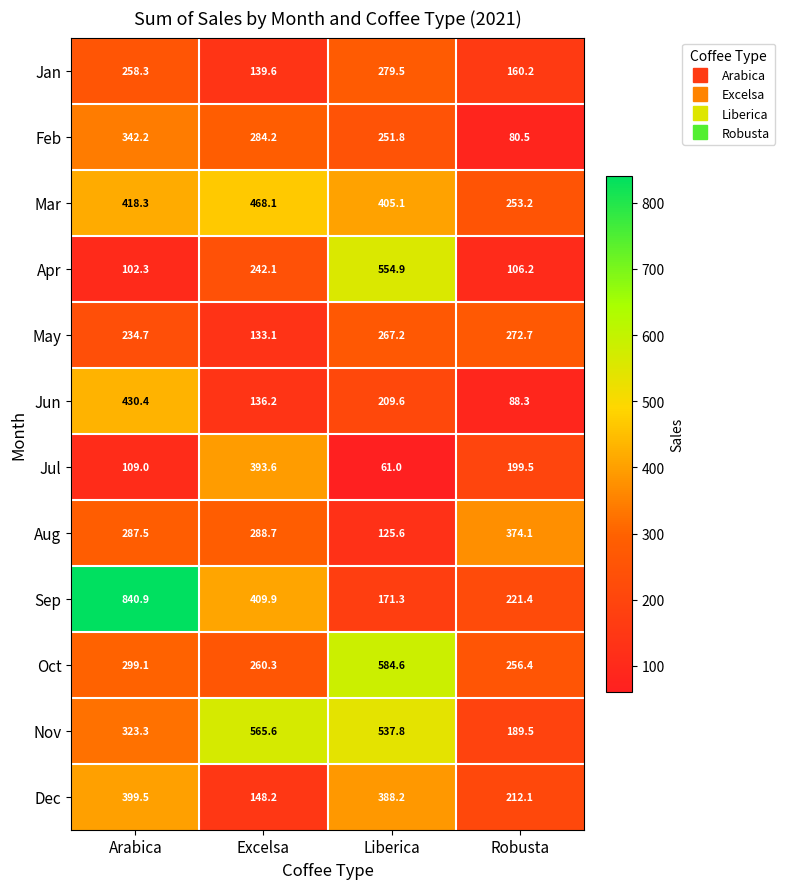

What is the sum of the Jul values at Liberica and Robusta?

260.5